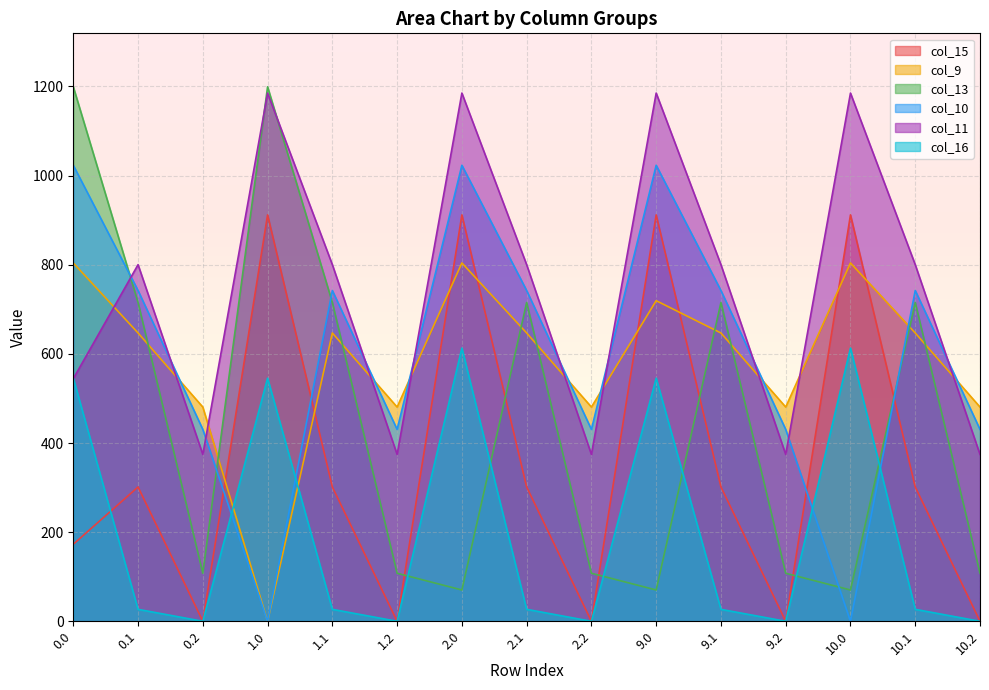

Is the value of col_13 at 9.1 greater than the value of col_15 at 10.0?

No